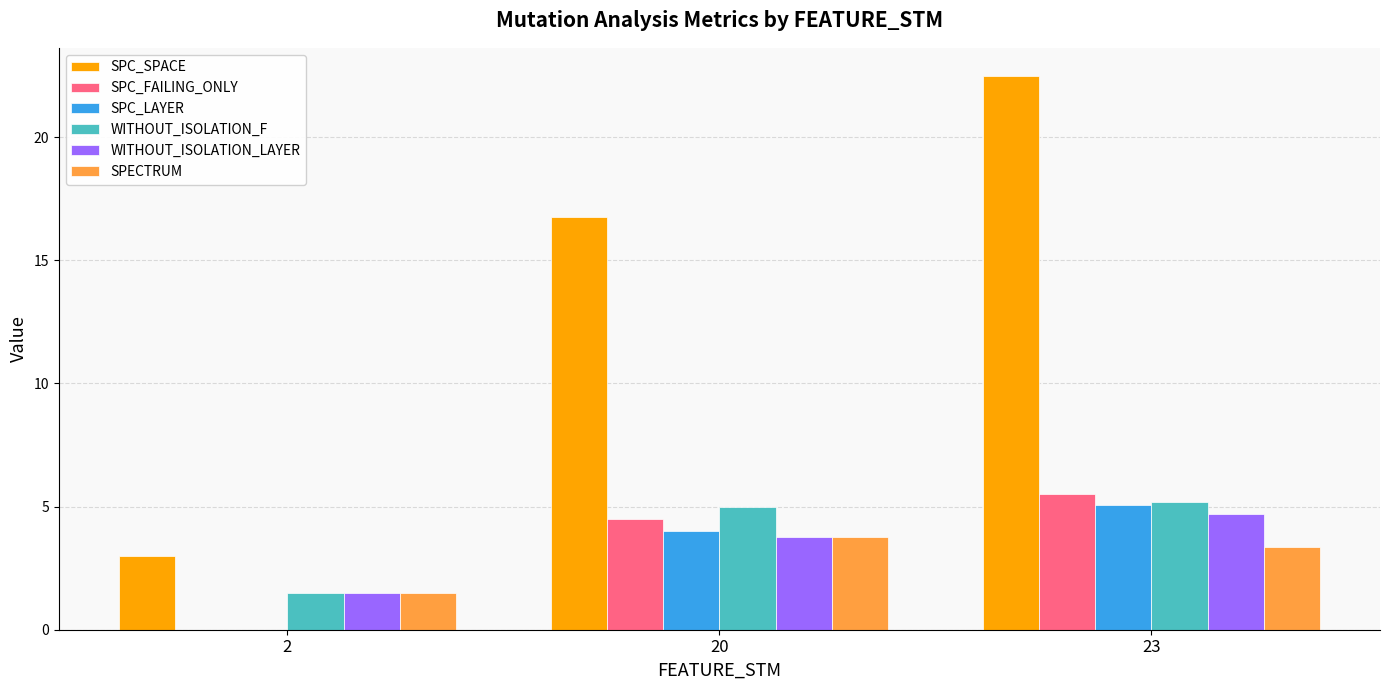

Are the bars horizontal?

No